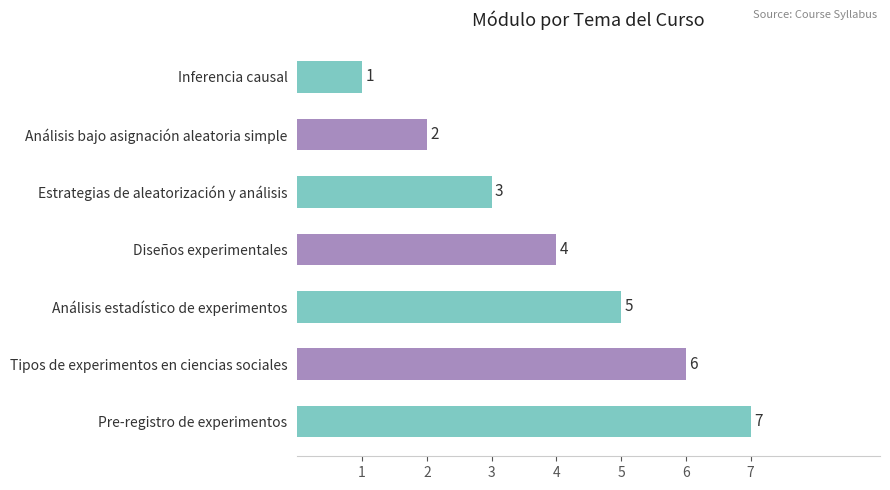

At which label is the value closest to 4?

Diseños experimentales